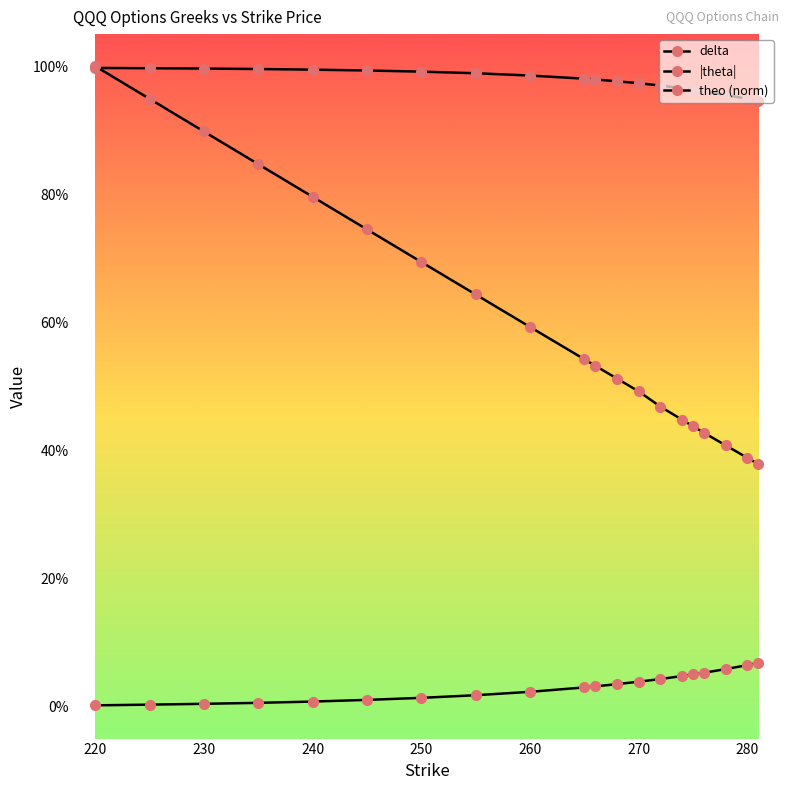

Is this an area chart (filled region under the line)?

No